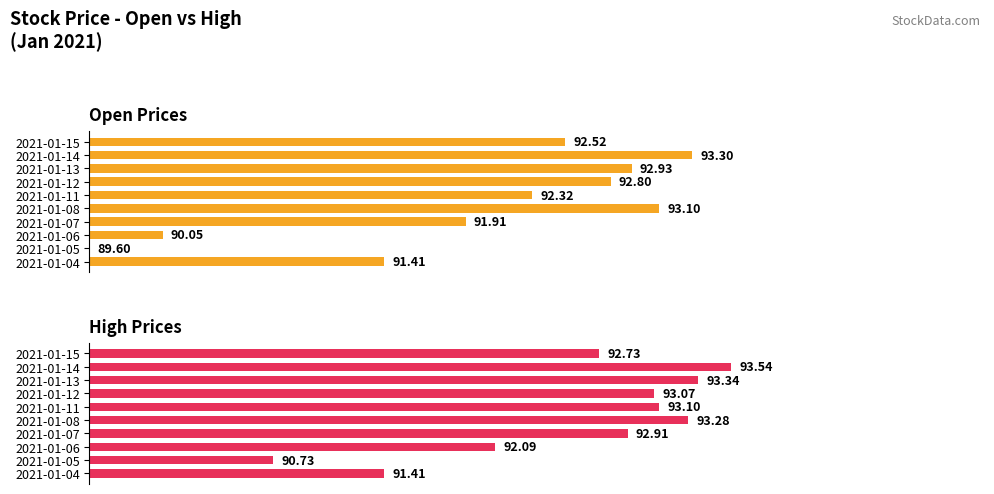

Rank the series by their maximum value, from highest to lowest.

High, Open